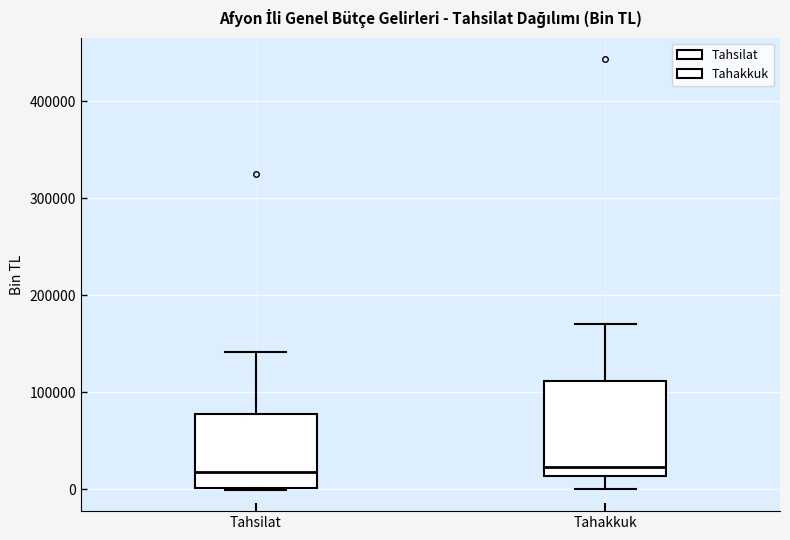

Where is the lower edge of the box for Tahakkuk on the y-axis? The values are not printed on the chart, so give them approximately, as read against the axis.

10000